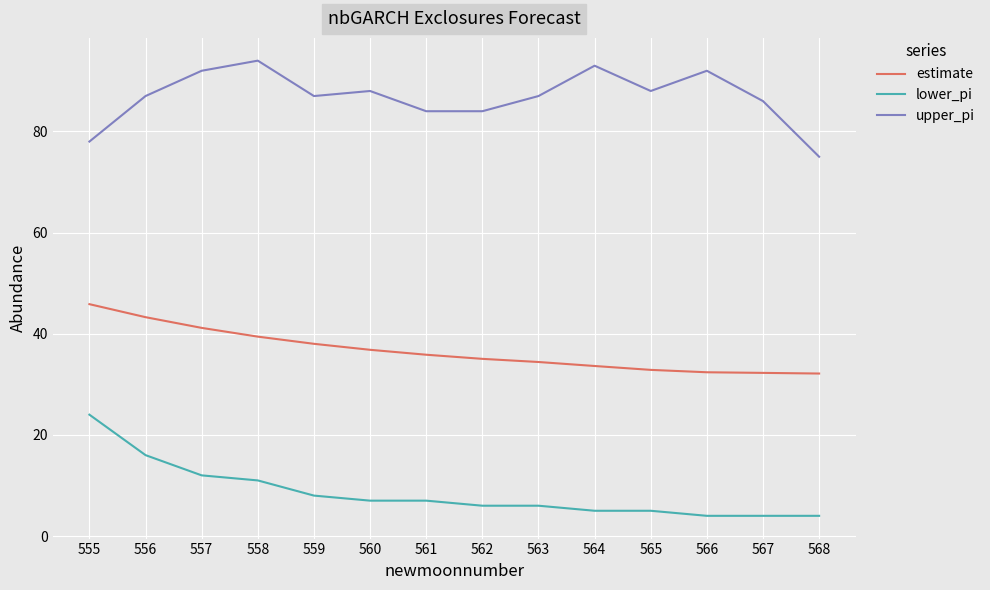

Read the estimate value at 567.

32.3